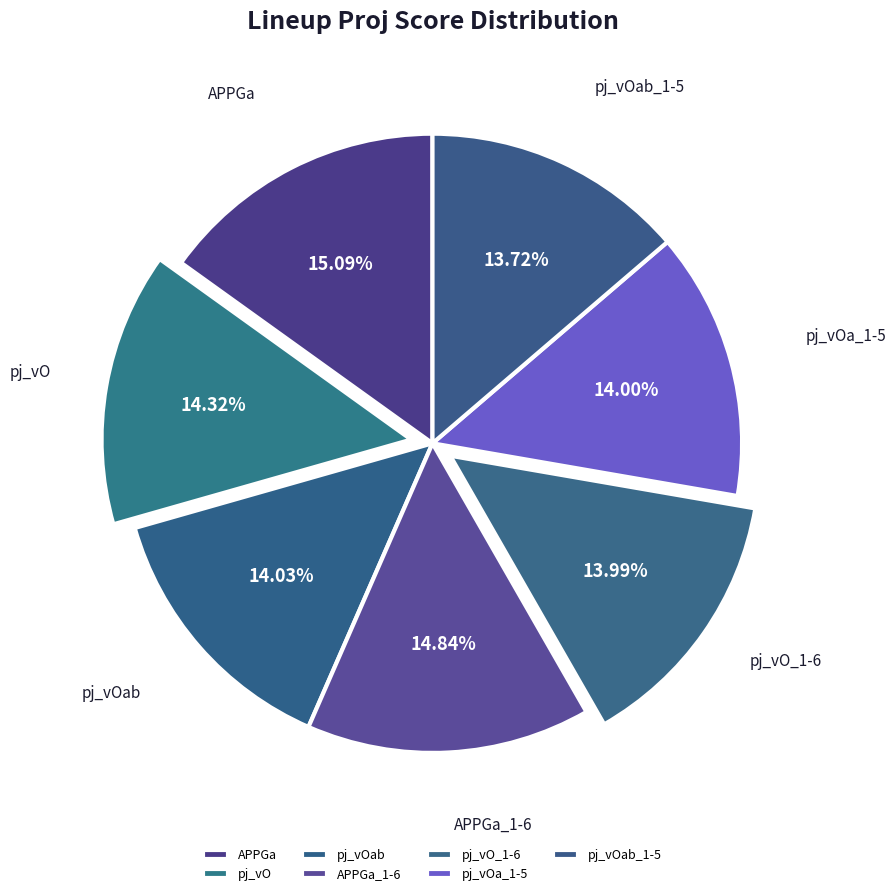

To the nearest percent, what is the difference between the largest and smallest slice percentages?

1%